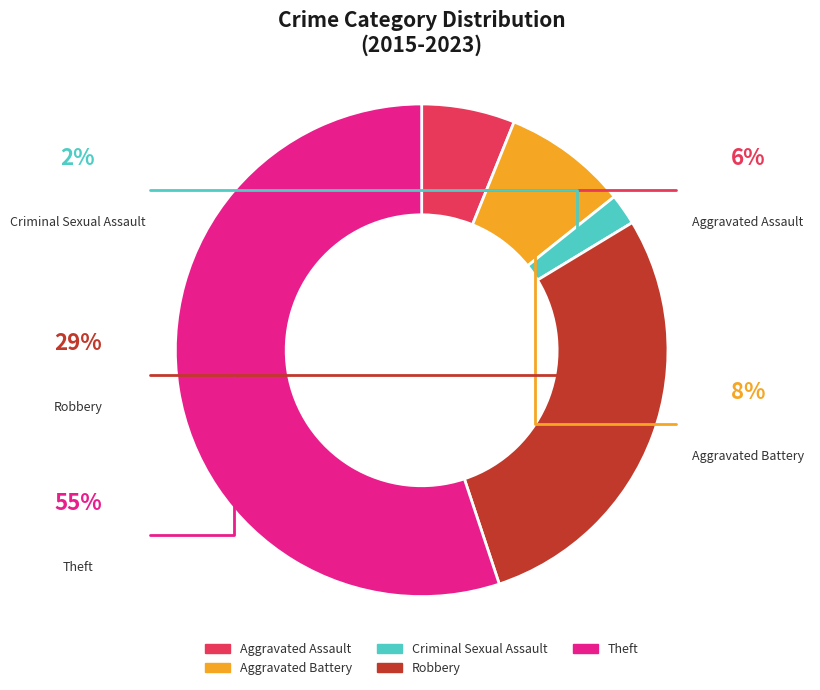

Count the number of slices in the pie.

5